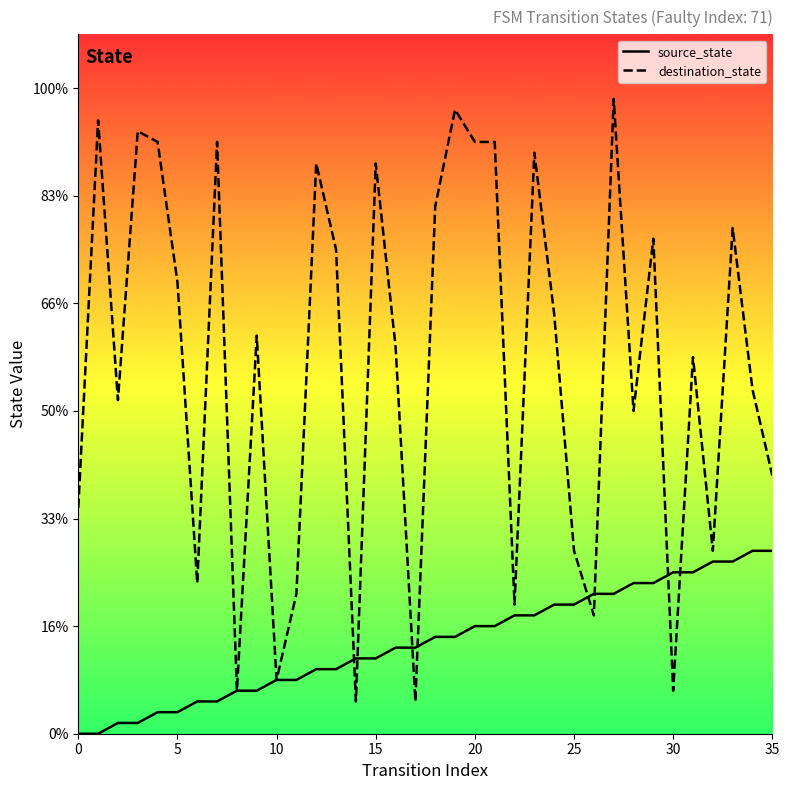

True or false: source_state has more than 0 points higher than both neighbors.

False